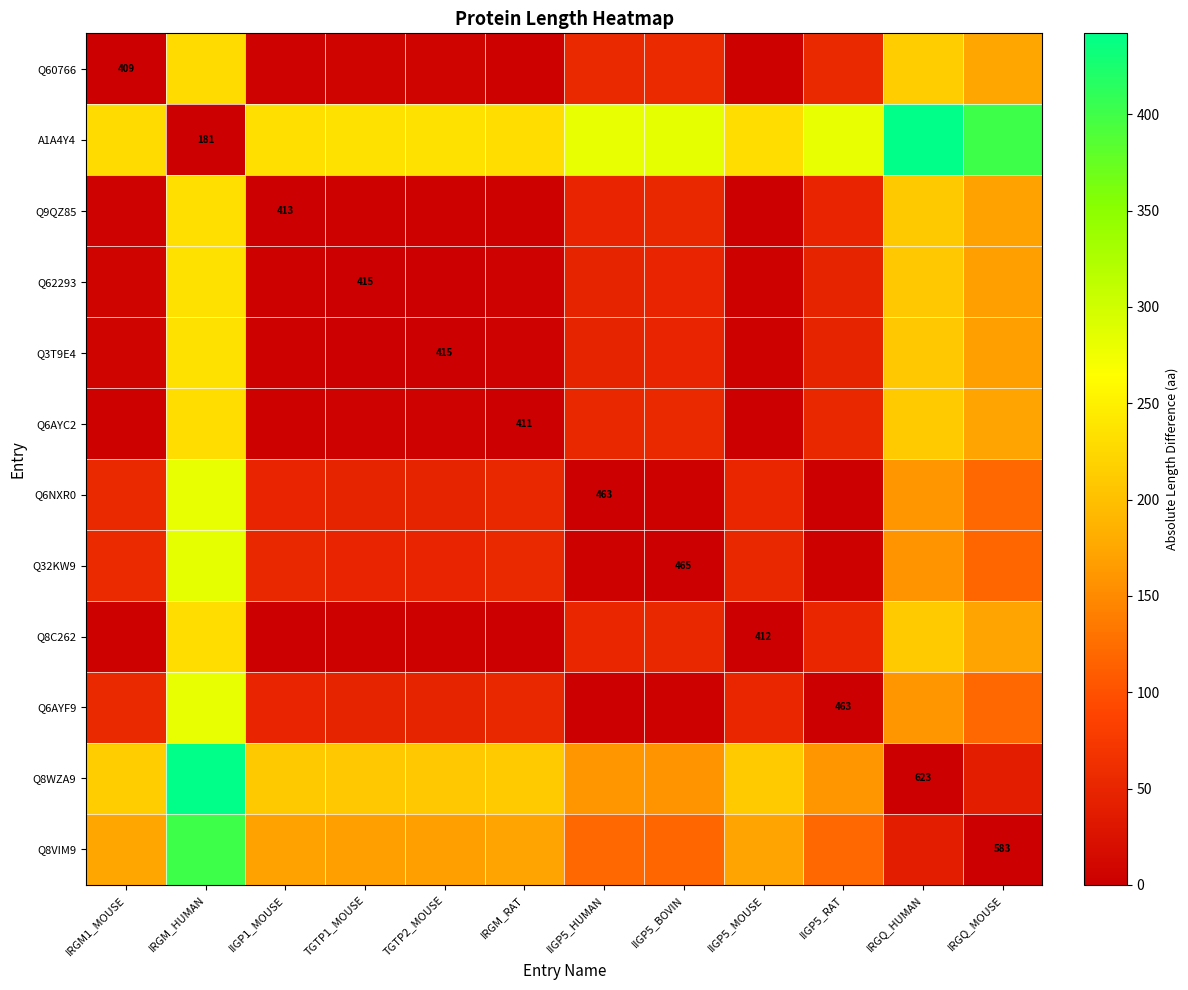

Which has a higher value, IIGP1_MOUSE or IIGP5_RAT?

IIGP5_RAT